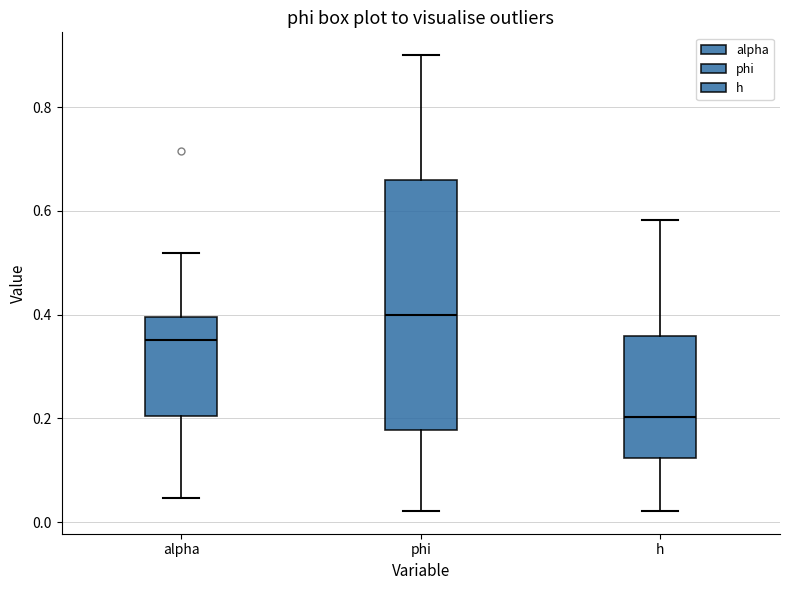

Which box is the tallest, from its lower edge to its upper edge?

phi